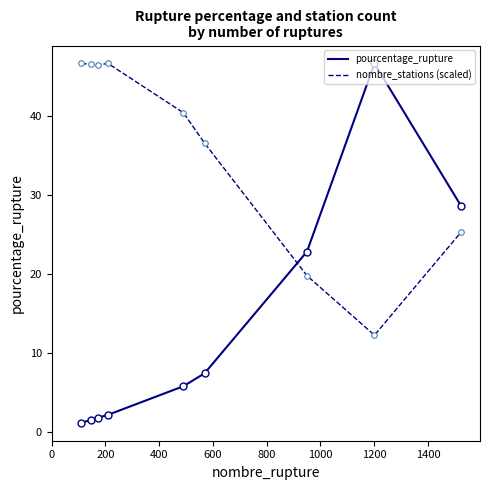

What is the smallest value displayed?

1.1